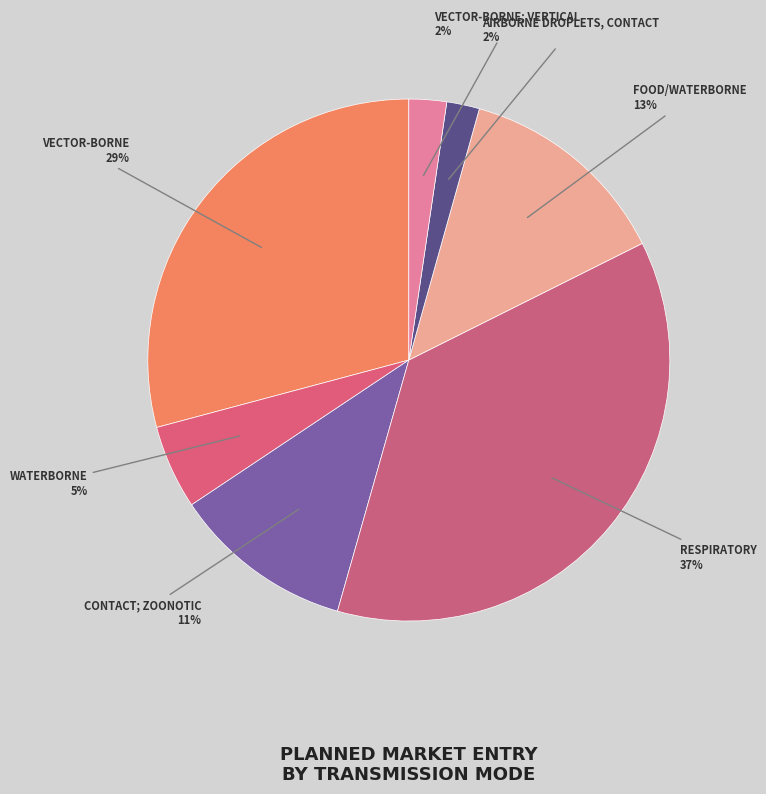

Count the number of slices in the pie.

7